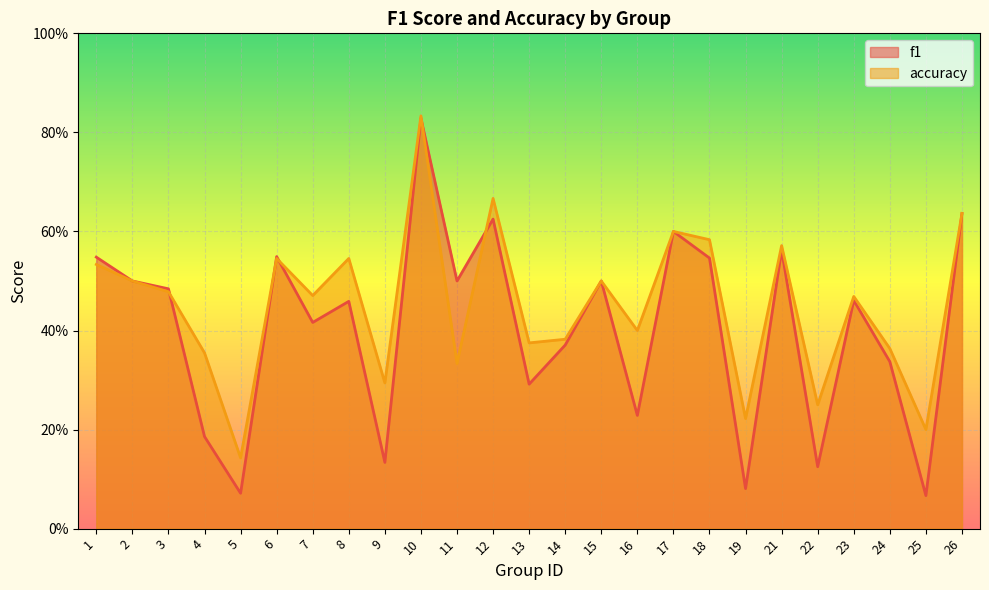

What is the sum of all f1 values?

10.1